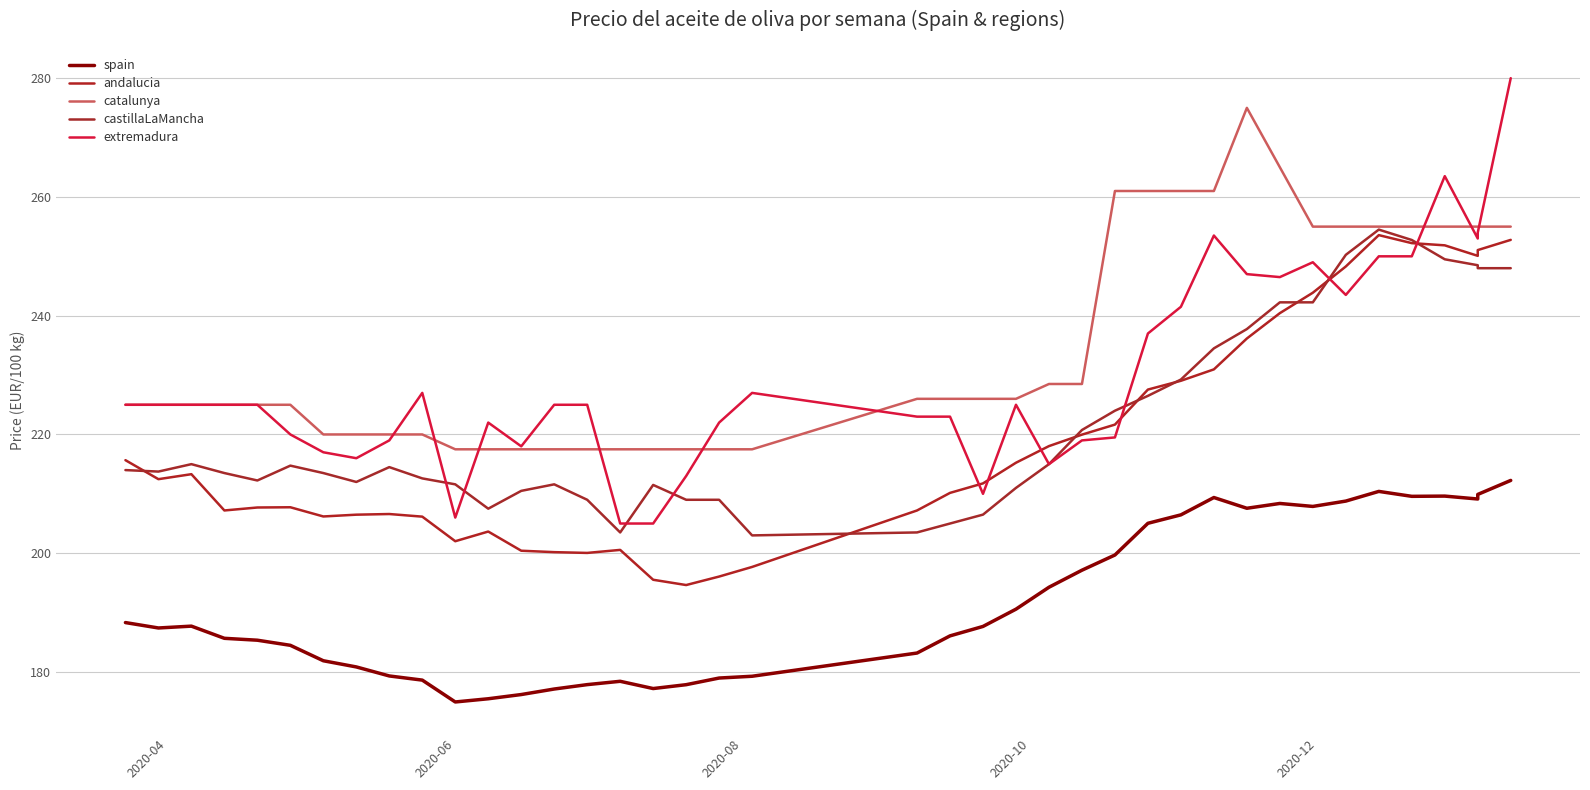

What is the difference between the maximum and minimum values in the spain series?

37.3